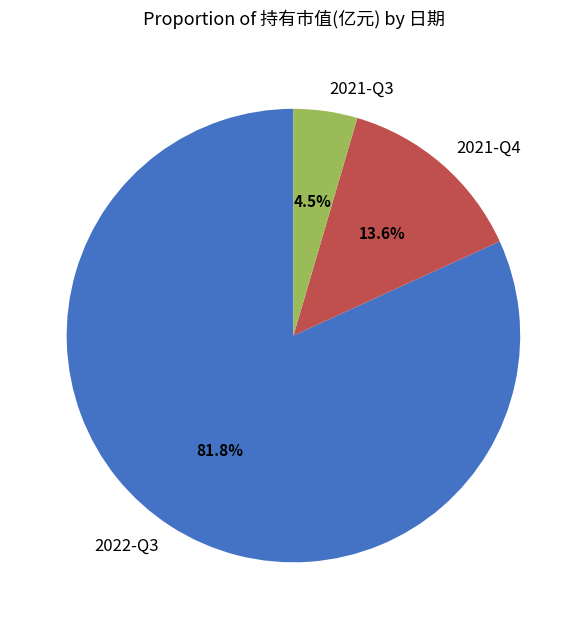

To the nearest percent, what percentage of the pie is 2021-Q4?

14%